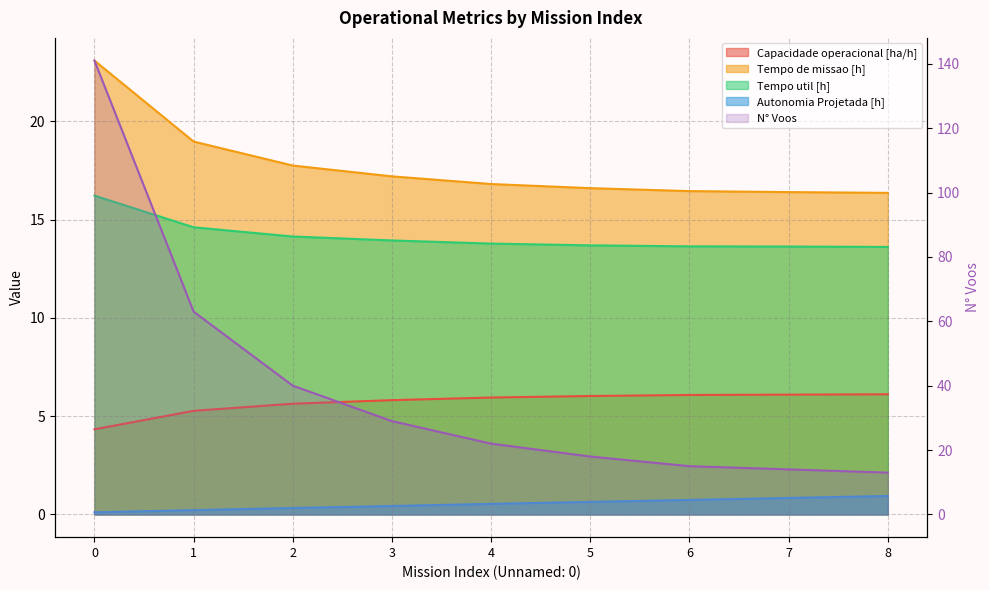

True or false: the data shows 22 at 4.

True